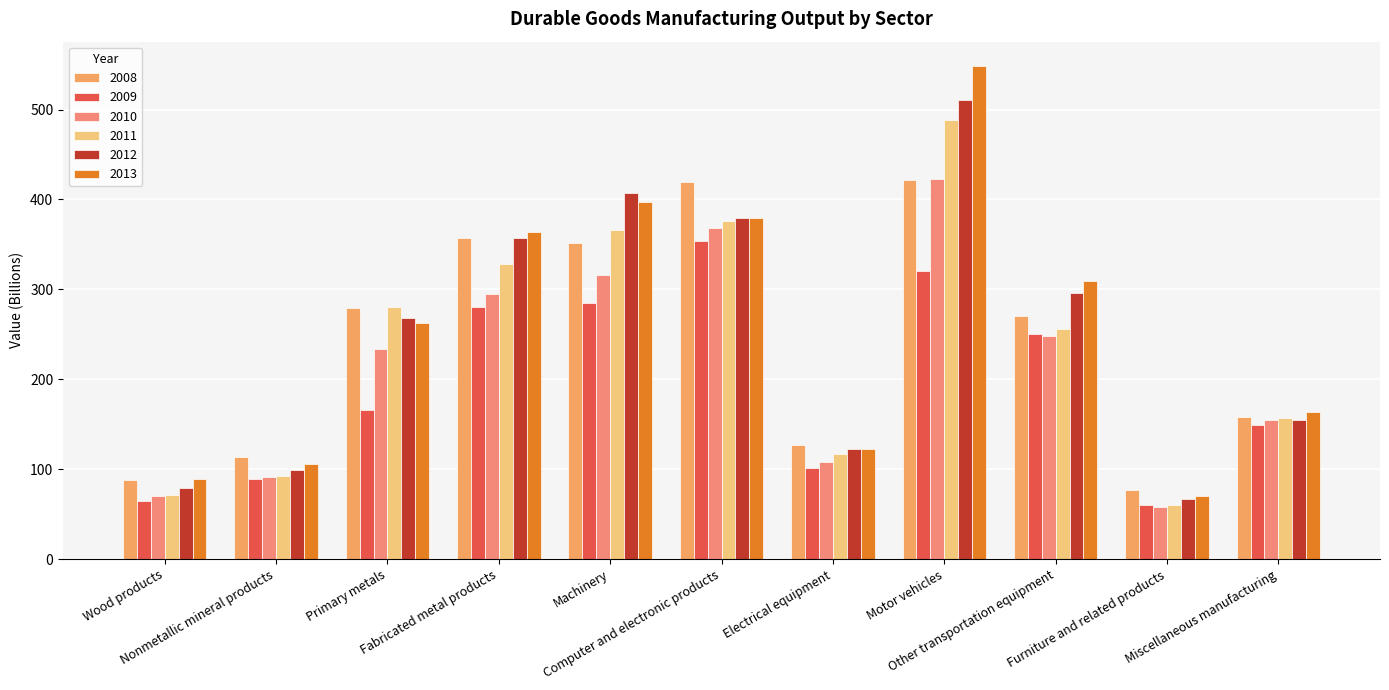

How many values in the 2013 series exceed 262?

6